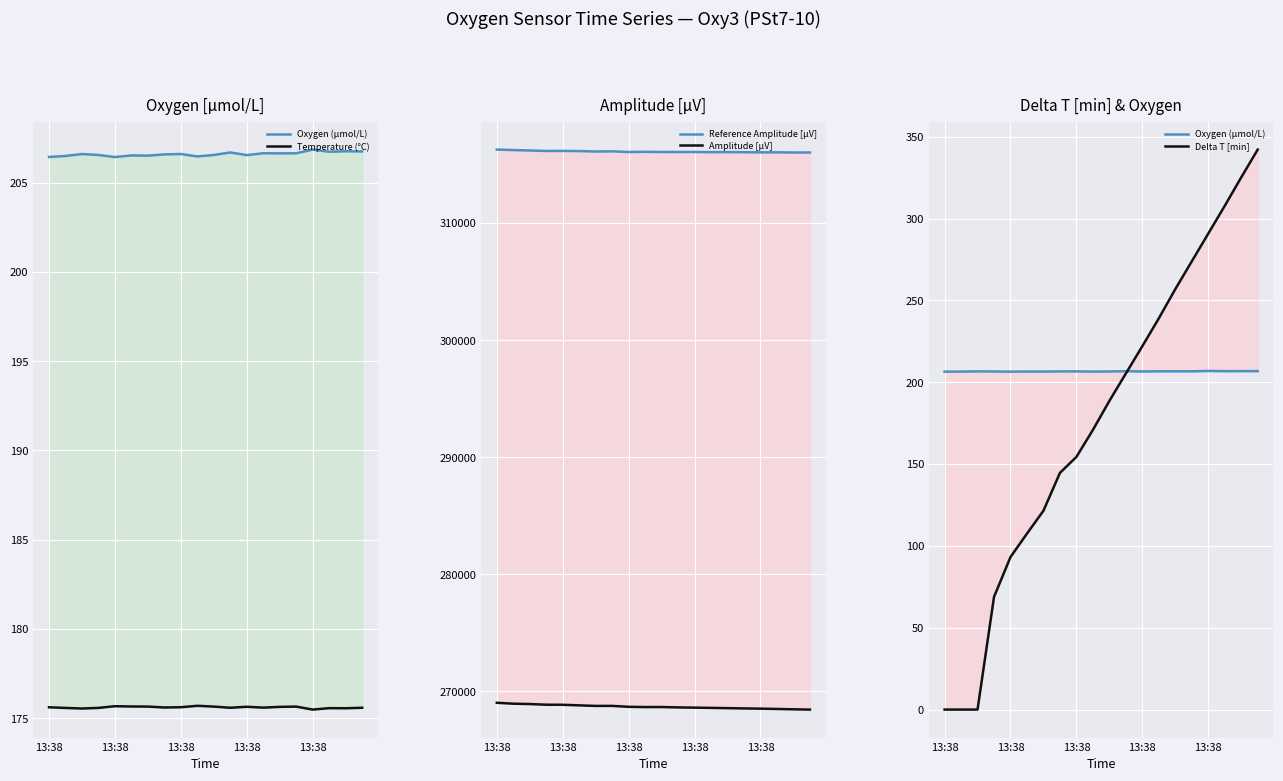

The Amplitude [μV] series shows 268542.4 at 15. True or false?

True